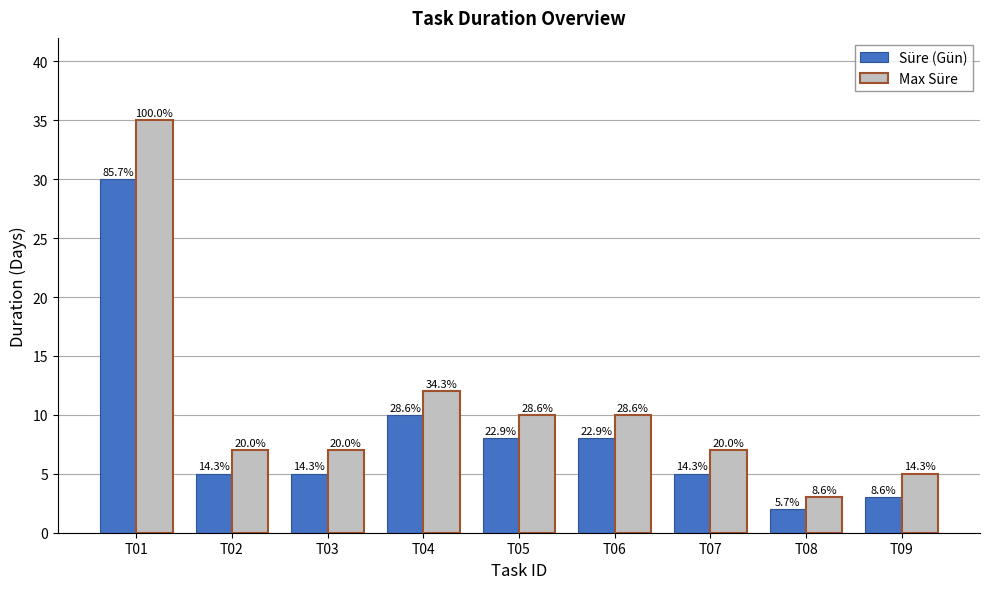

What are all the series names shown in the legend?

Süre (Gün), Max Süre